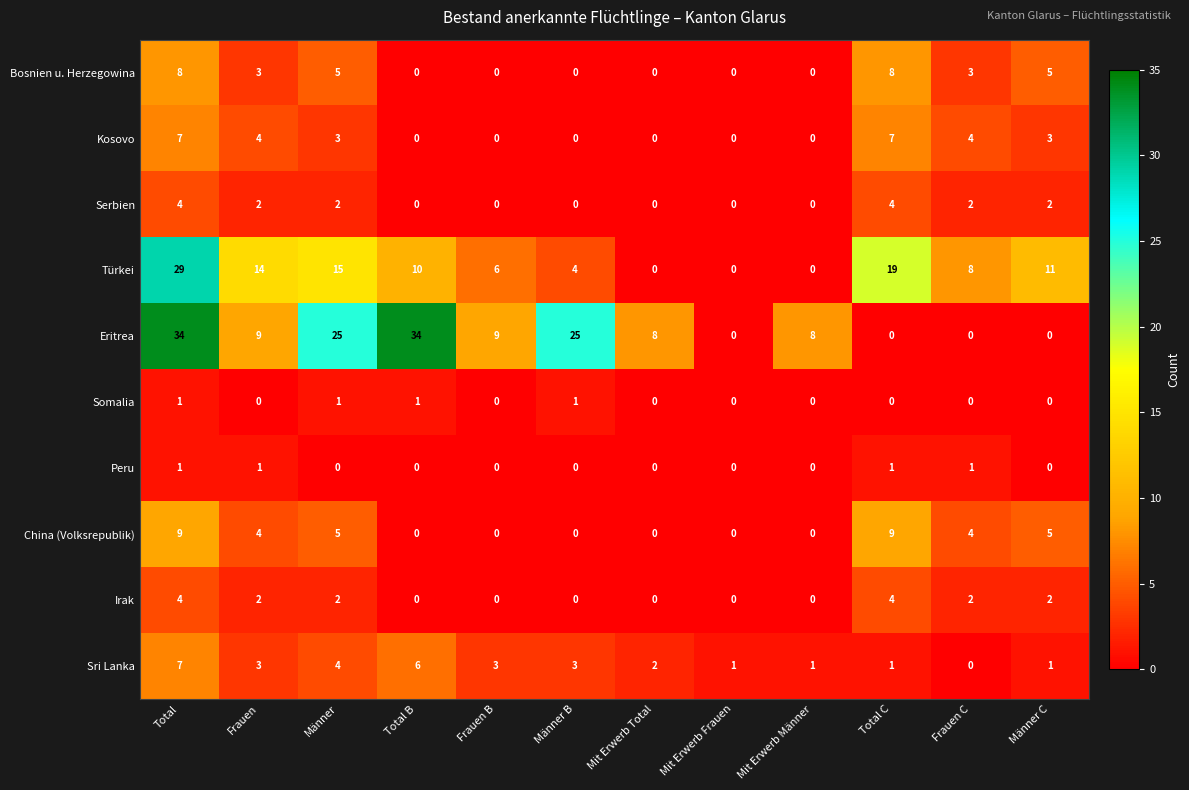

How many data points does each series have?

12